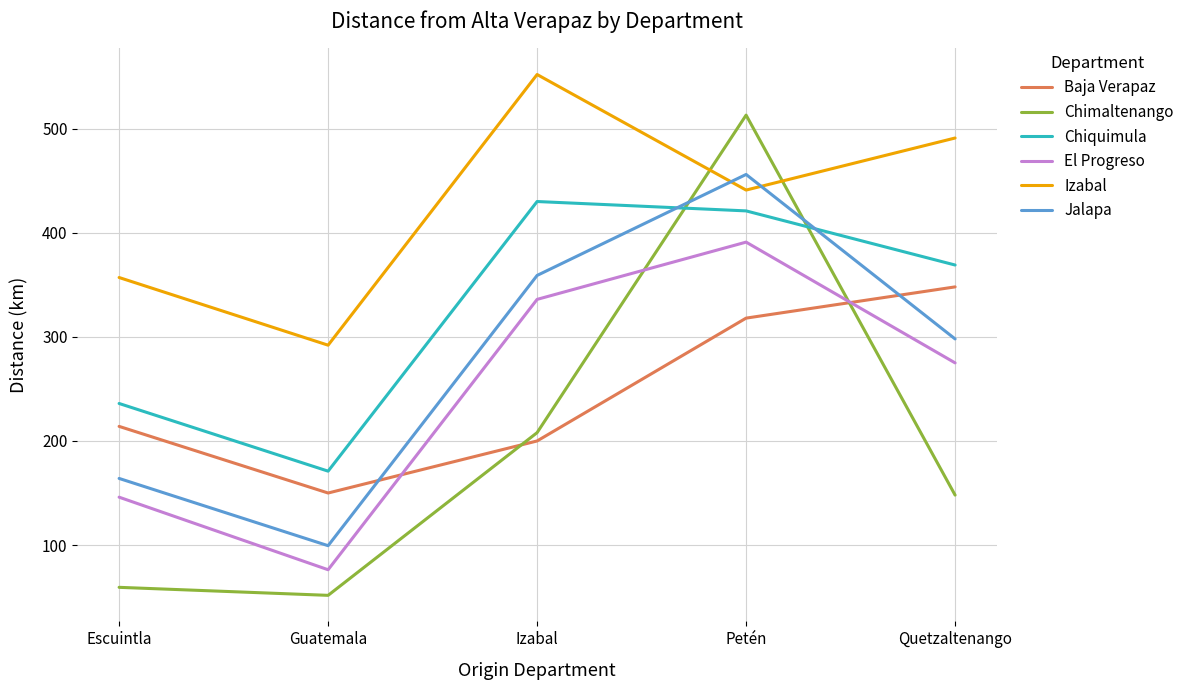

How many Jalapa values are between 164 and 359?

3